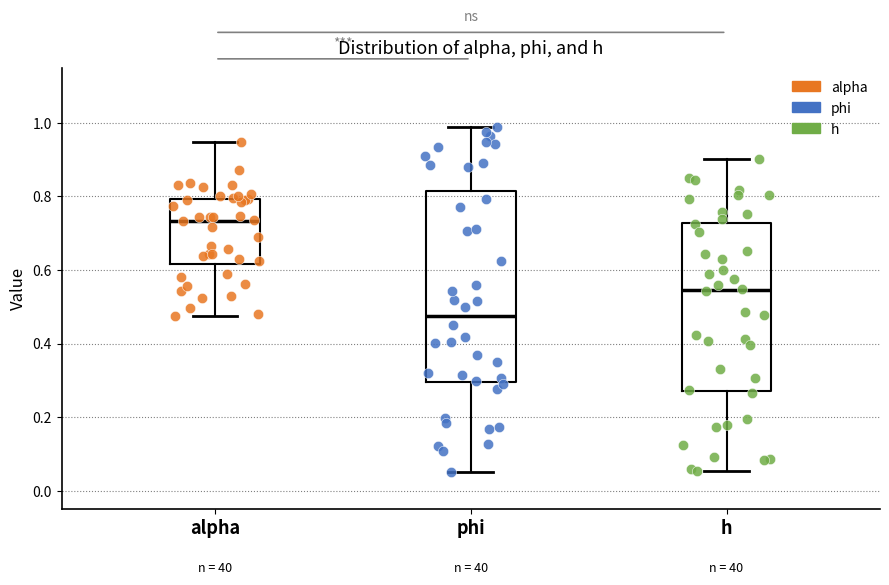

Where does the lower whisker of the box for h end on the y-axis? The values are not printed on the chart, so give them approximately, as read against the axis.

0.06